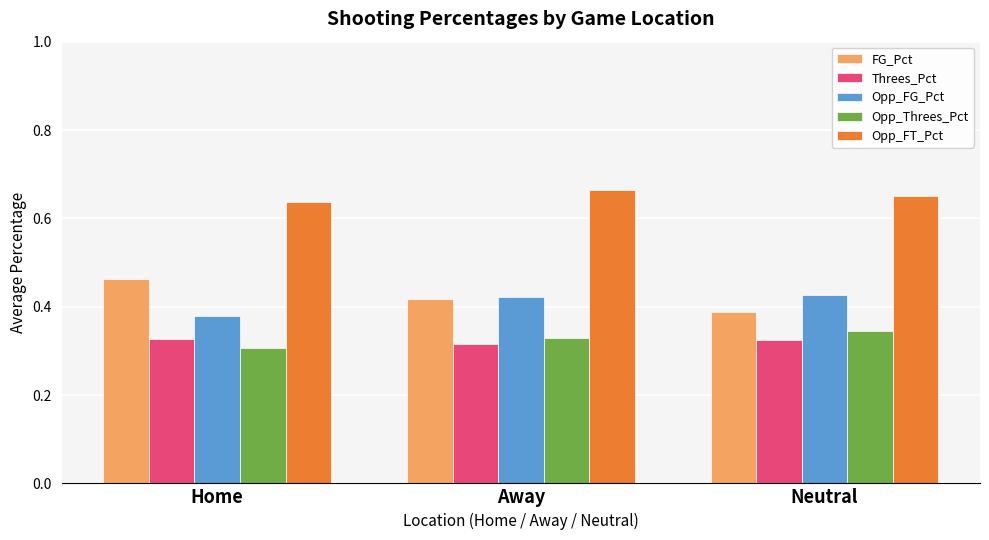

What is the label of the 3rd bar from the left?

Neutral